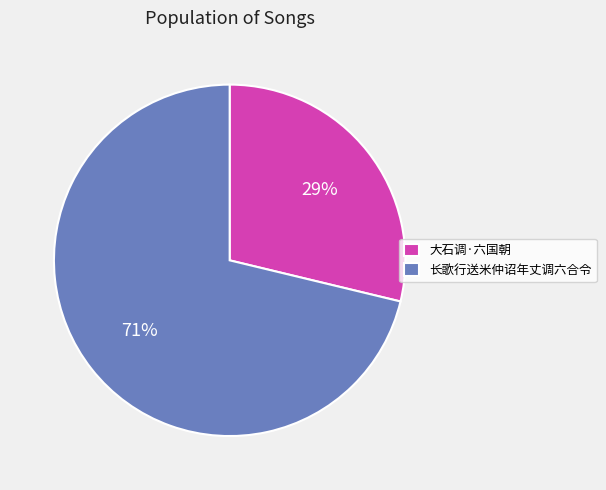

How many slices are in this pie chart?

2